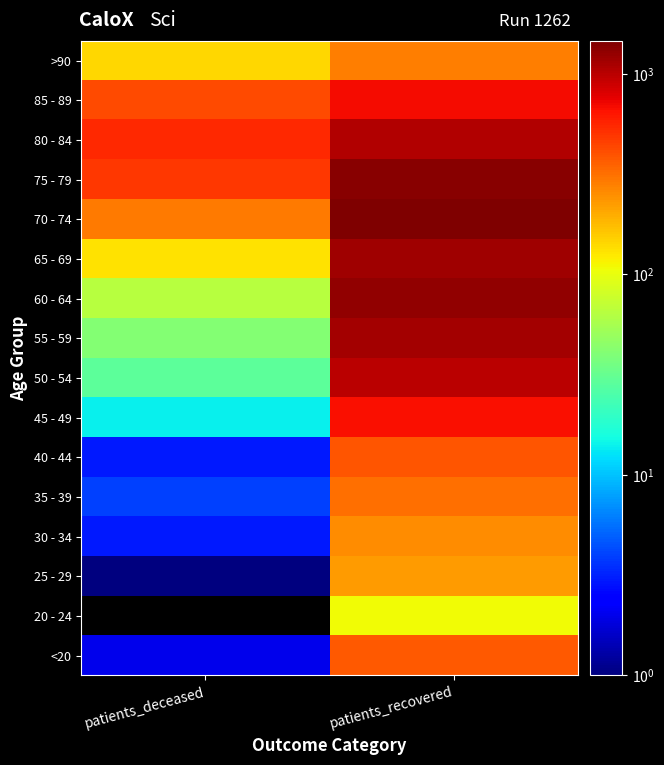

Reading left to right, extract all data points from this chart.

<20: patients_deceased=2	patients_recovered=374
20 - 24: patients_deceased=0	patients_recovered=109
25 - 29: patients_deceased=1	patients_recovered=223
30 - 34: patients_deceased=3	patients_recovered=250
35 - 39: patients_deceased=4	patients_recovered=319
40 - 44: patients_deceased=3	patients_recovered=391
45 - 49: patients_deceased=14	patients_recovered=668
50 - 54: patients_deceased=29	patients_recovered=984
55 - 59: patients_deceased=41	patients_recovered=1139
60 - 64: patients_deceased=64	patients_recovered=1290
65 - 69: patients_deceased=130	patients_recovered=1181
70 - 74: patients_deceased=291	patients_recovered=1458
75 - 79: patients_deceased=488	patients_recovered=1375
80 - 84: patients_deceased=551	patients_recovered=1039
85 - 89: patients_deceased=417	patients_recovered=691
>90: patients_deceased=143	patients_recovered=283